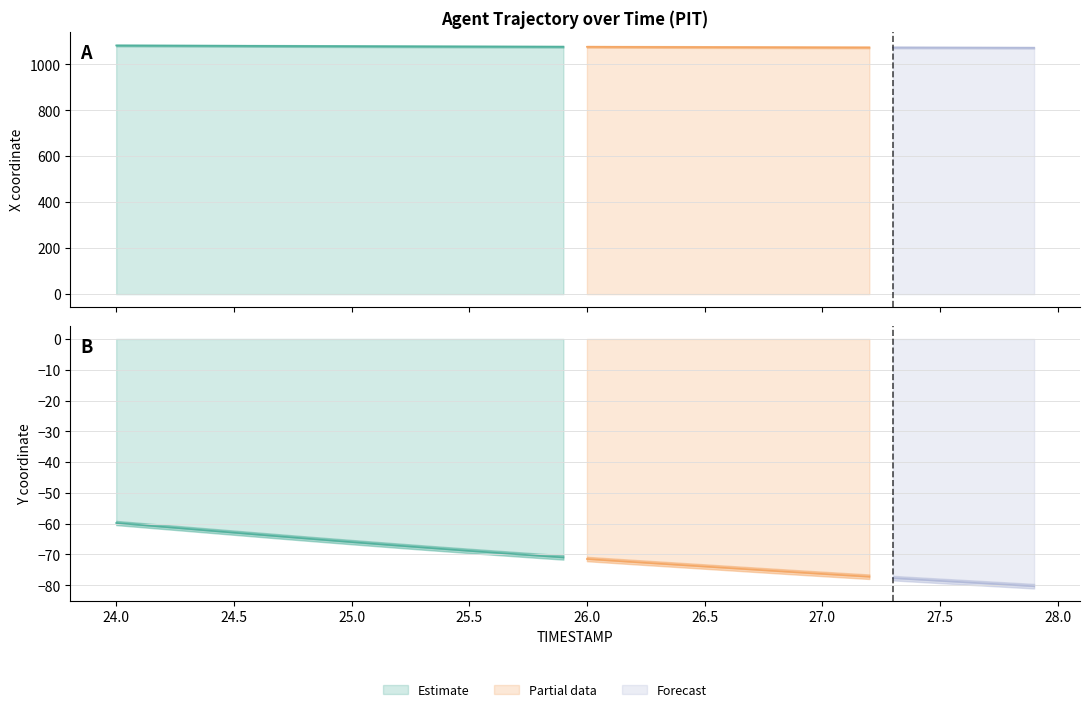

True or false: X and Y cross at least once.

False